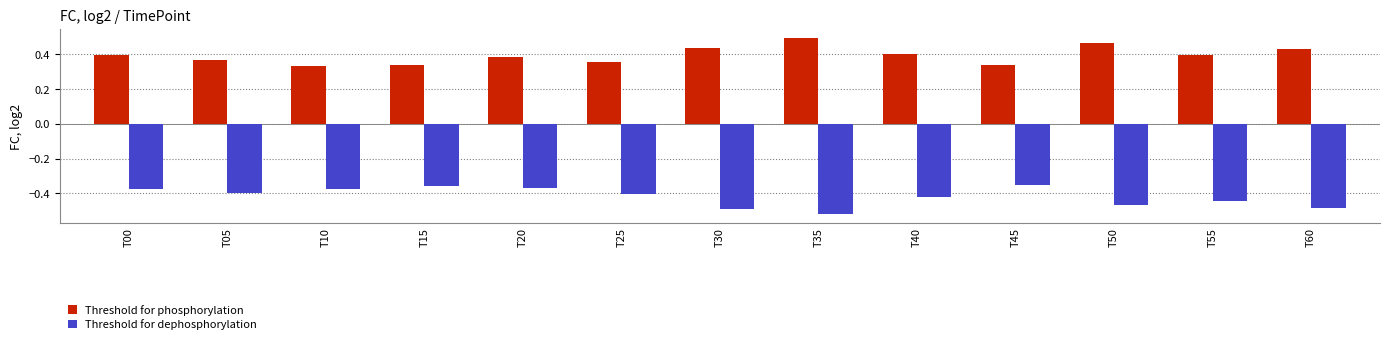

At T25, list the series in order from smallest to largest.

Threshold for dephosphorylation, Threshold for phosphorylation